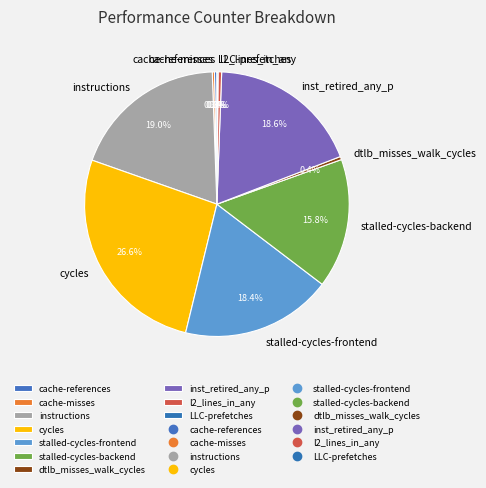

Is the sum of stalled-cycles-backend and stalled-cycles-frontend greater than half?

No